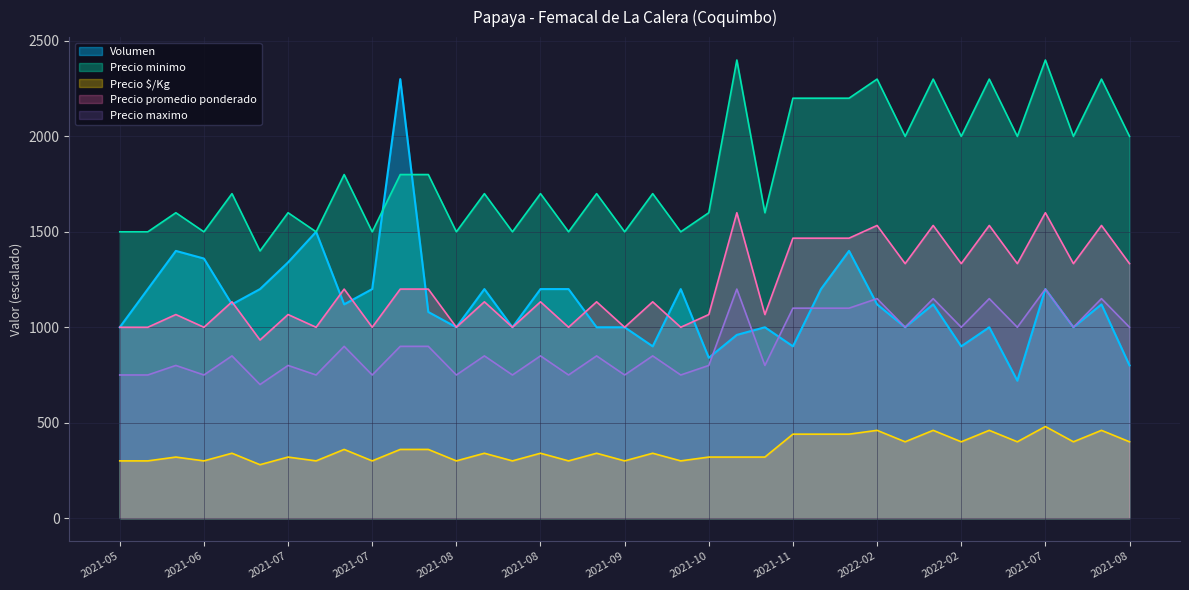

How many lines are shown in the chart?

5